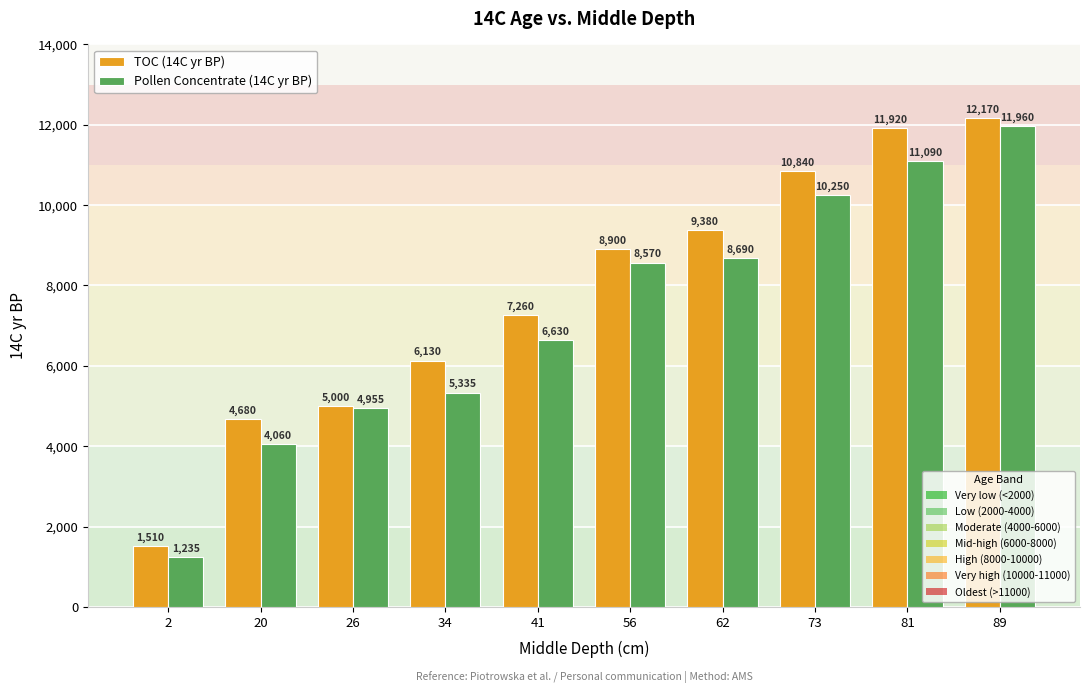

At which category is the sum across all series the highest?

89